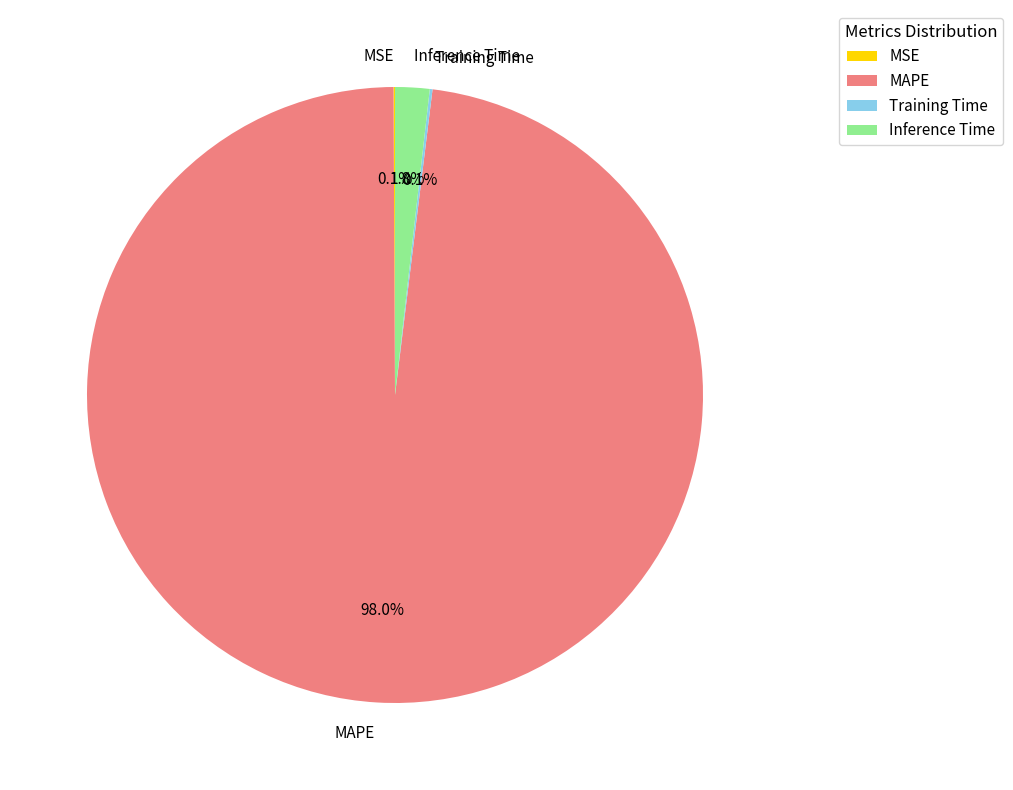

What is the largest slice in the pie chart?

MAPE